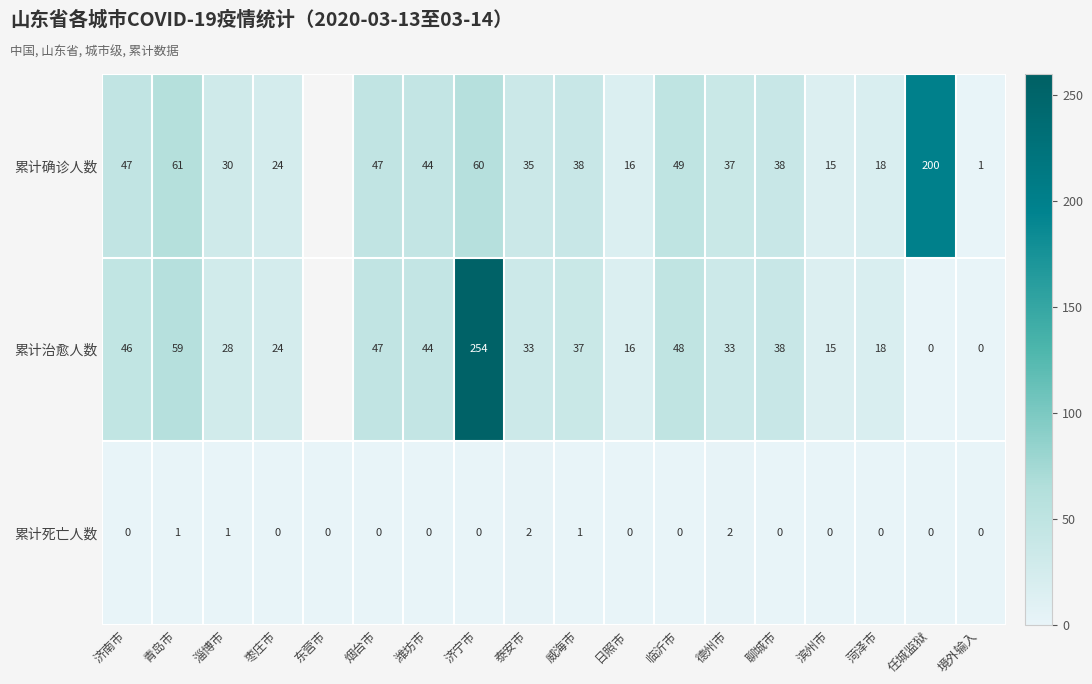

True or false: 累计确诊人数 has a value of 20.8 at 德州市.

False